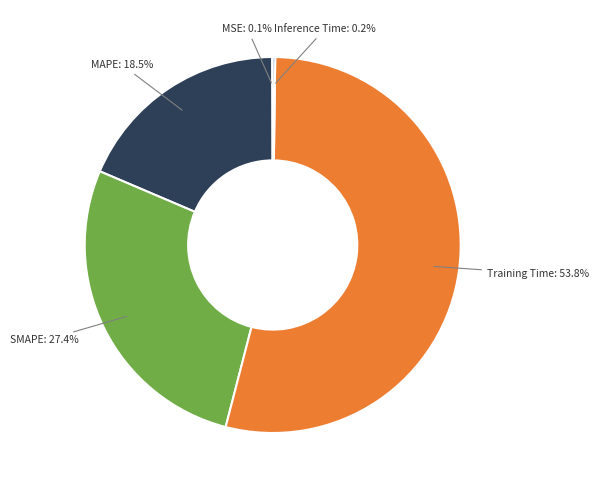

What is the smallest slice in the pie chart?

MSE